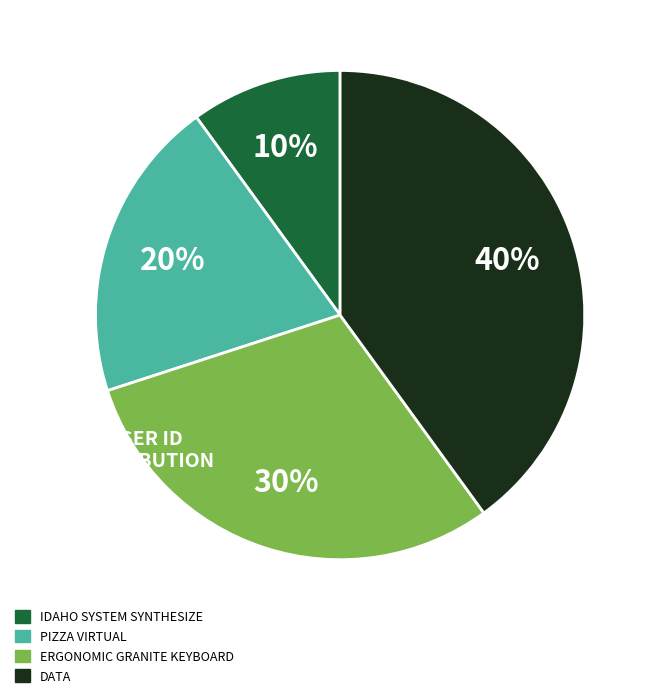

To the nearest percent, what is the difference between the largest and smallest slice percentages?

30%